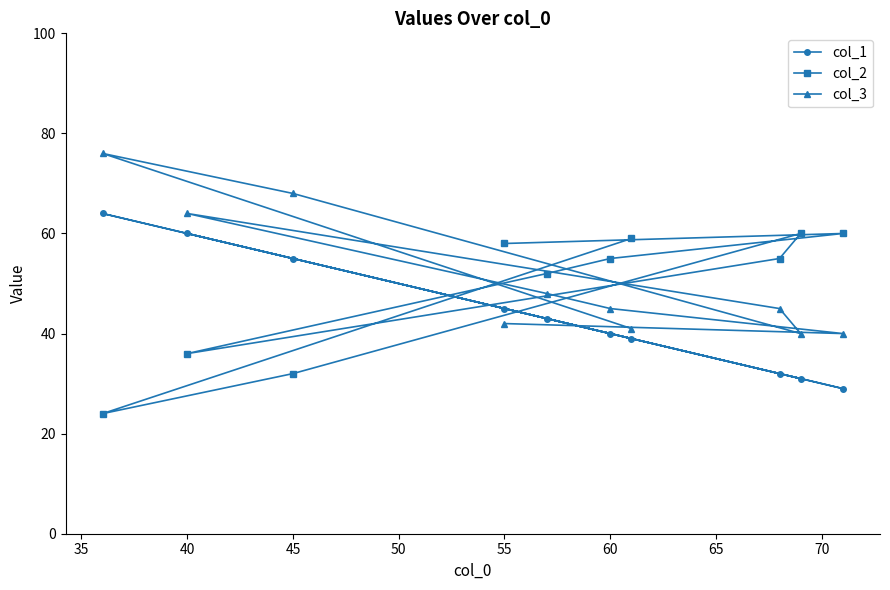

How many interior local peaks does the col_2 series have?

2